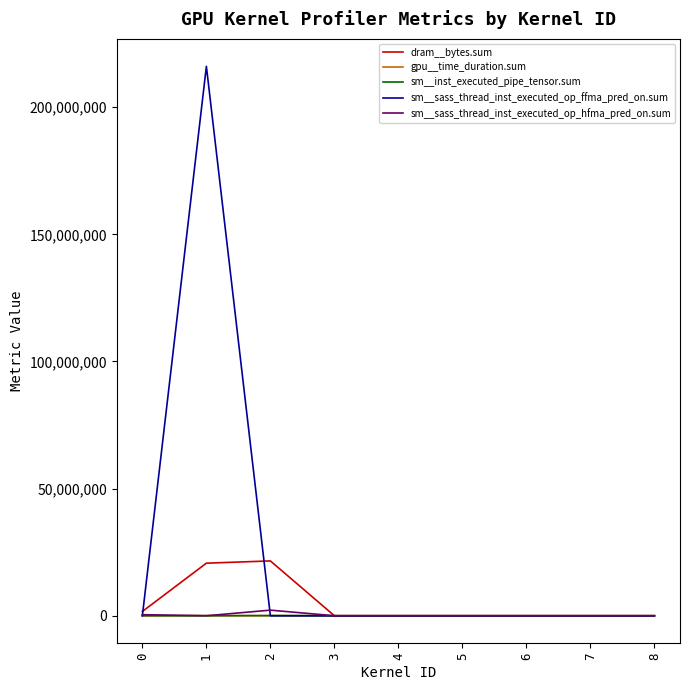

True or false: sm__inst_executed_pipe_tensor.sum has a value of 13126 at 0.

True